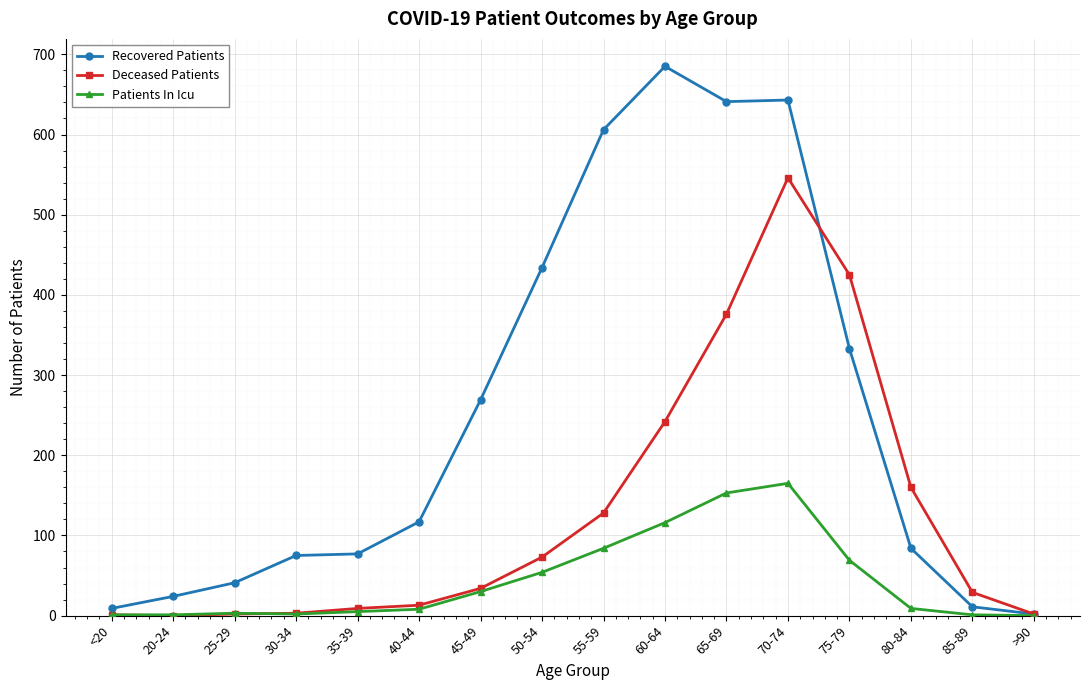

Is it true that Deceased Patients equals 425 at 75-79?

True